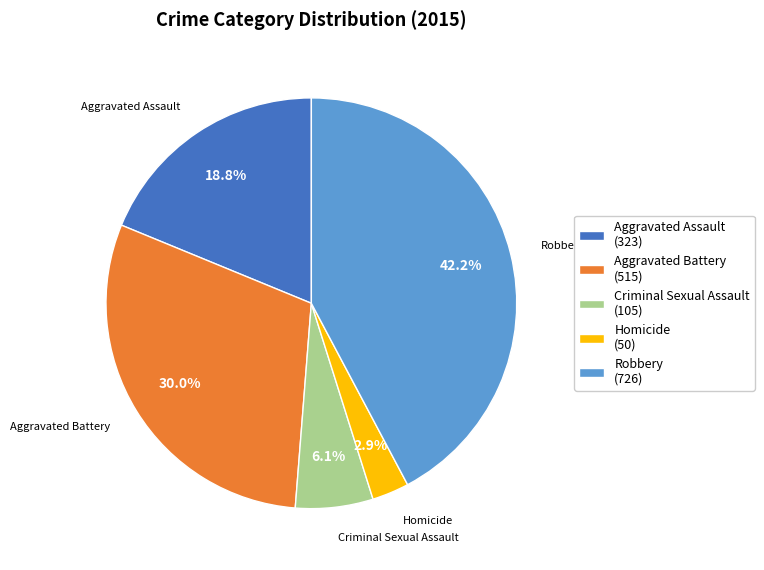

The Aggravated Assault slice represents 19% of the pie. True or false?

True